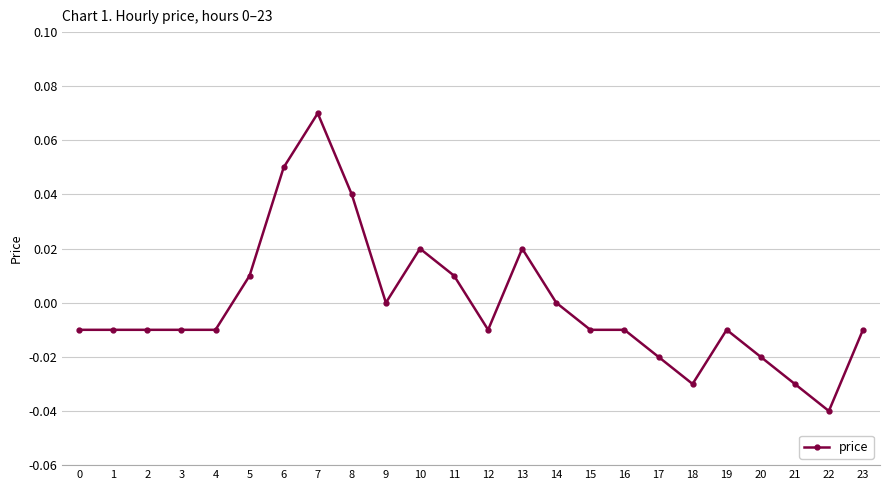

Which label corresponds to the largest value in the chart?

7